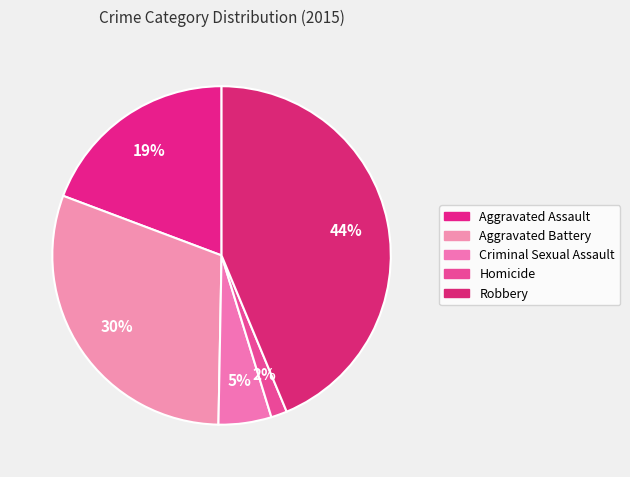

Which slice is the smallest?

Homicide